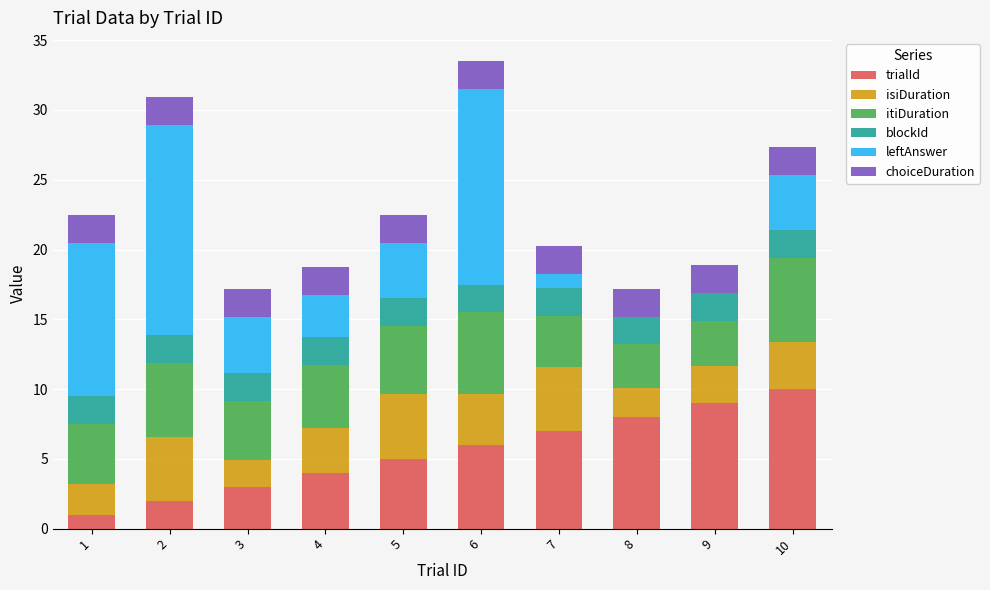

How many distinct data groups are displayed?

6